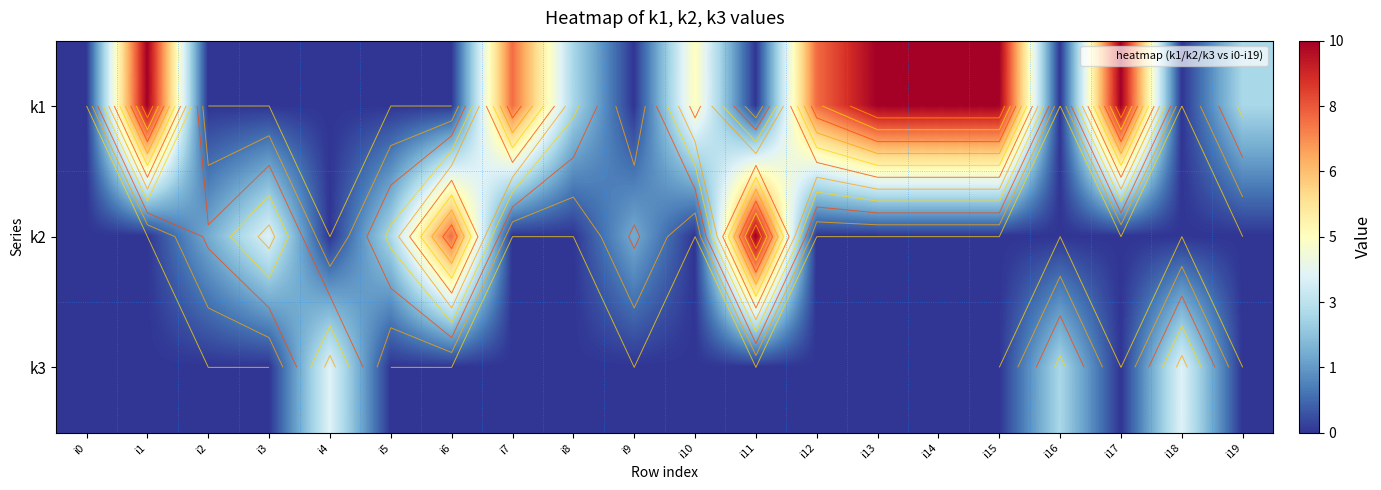

What is the average value of the k3 series?

1